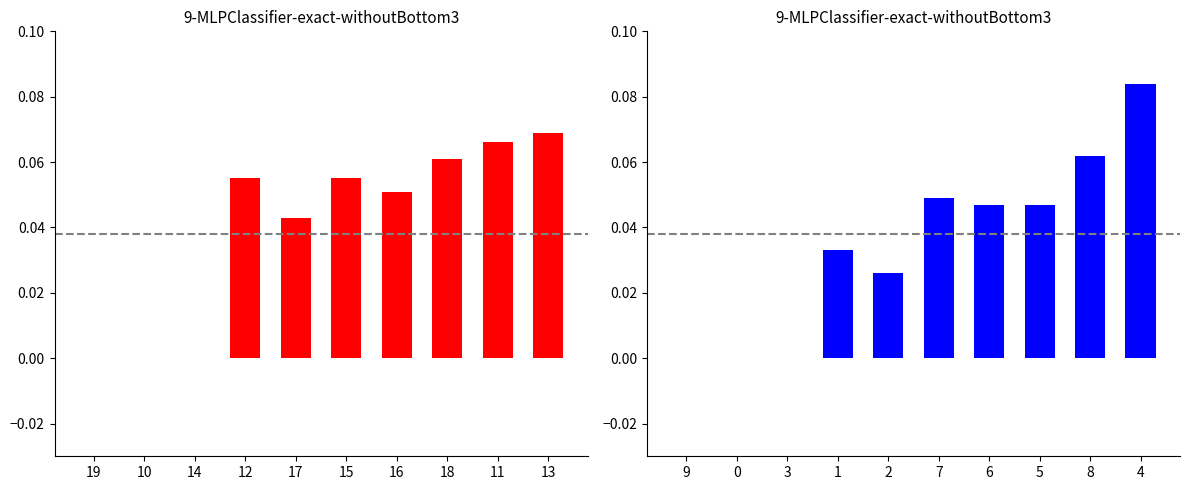

What is the label of the 1st bar from the left?

19